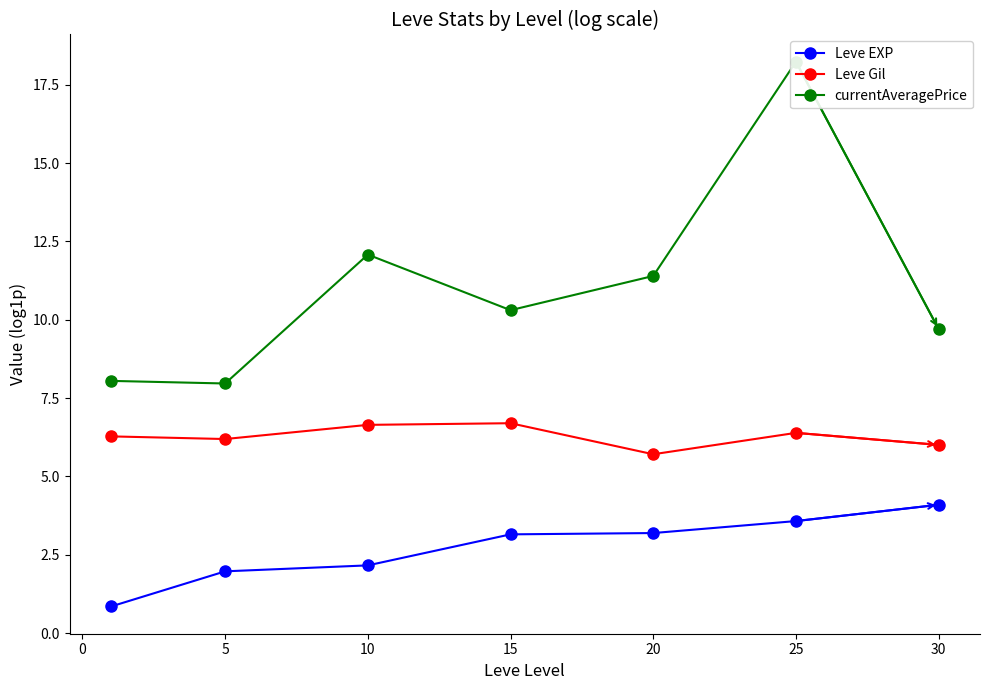

Reading right to left, list all the values displayed in this chart.

Leve EXP: 4.1	3.6	3.2	3.1	2.2	2.0	0.8
Leve Gil: 6.0	6.4	5.7	6.7	6.6	6.2	6.3
currentAveragePrice: 9.7	18.2	11.4	10.3	12.1	8.0	8.0